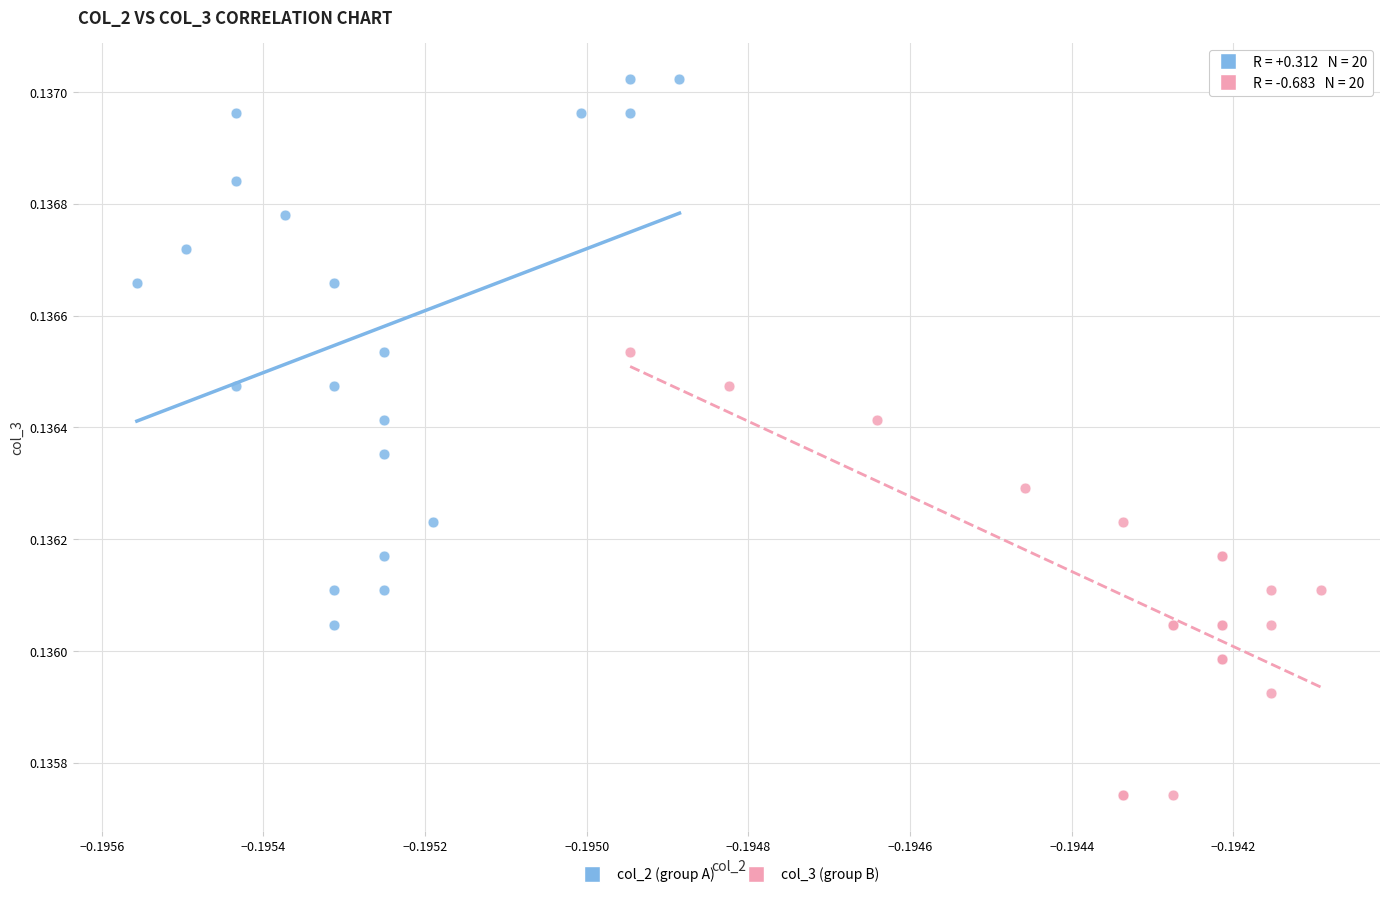

What are all the series names shown in the legend?

col_2 (group A), col_3 (group B)